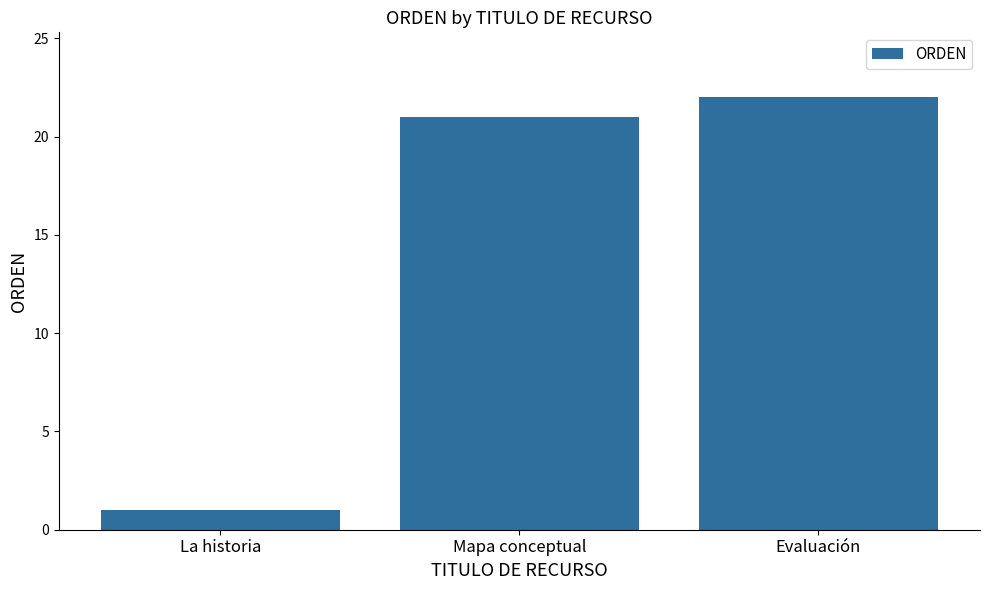

How many bars are there in total?

3